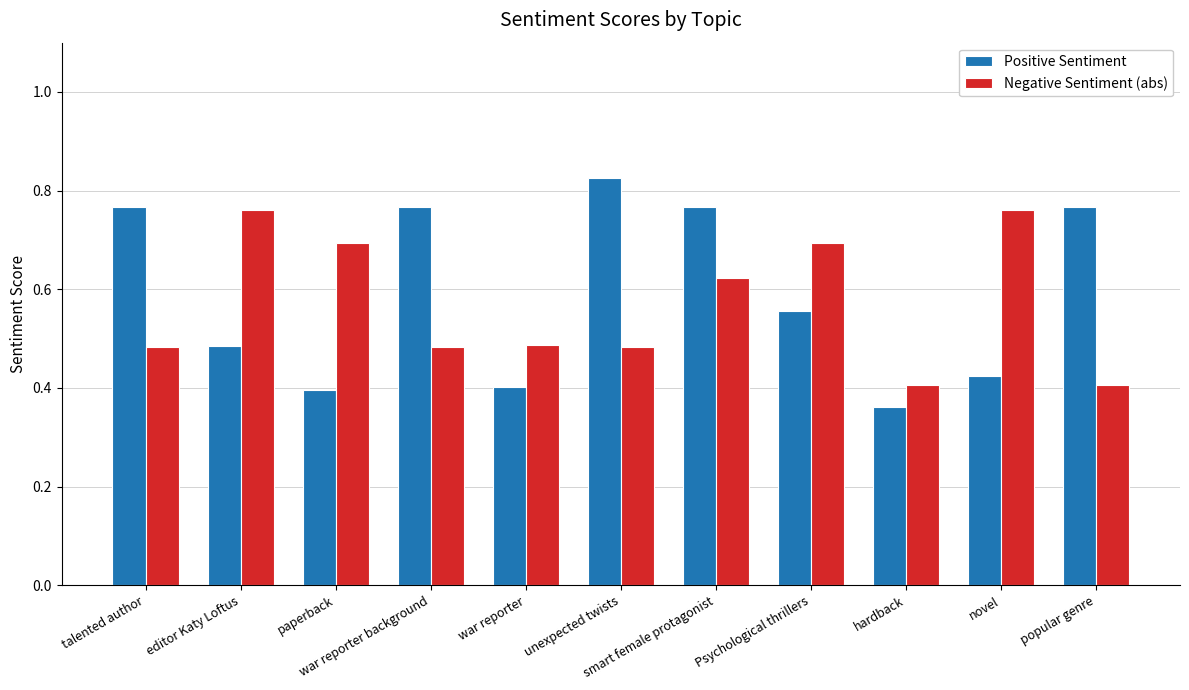

What is the label of the 4th bar from the right?

Psychological thrillers